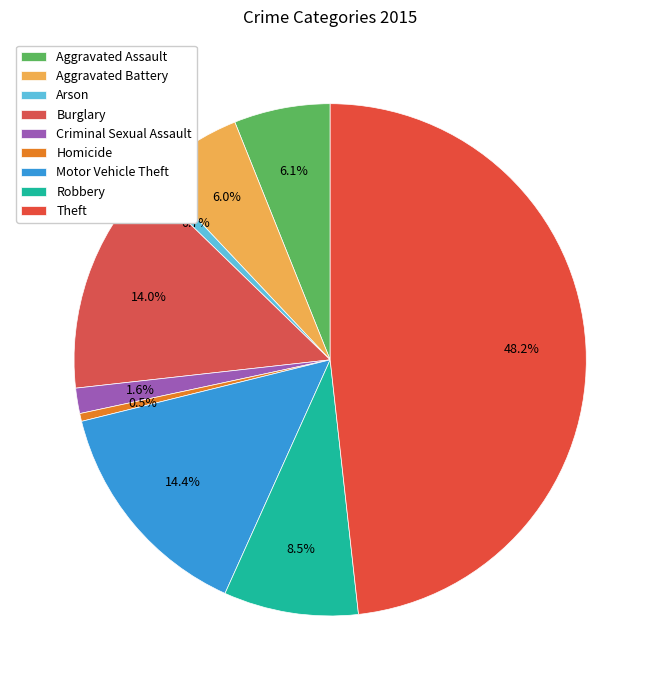

What percentage do Robbery and Motor Vehicle Theft together represent?

22.9%